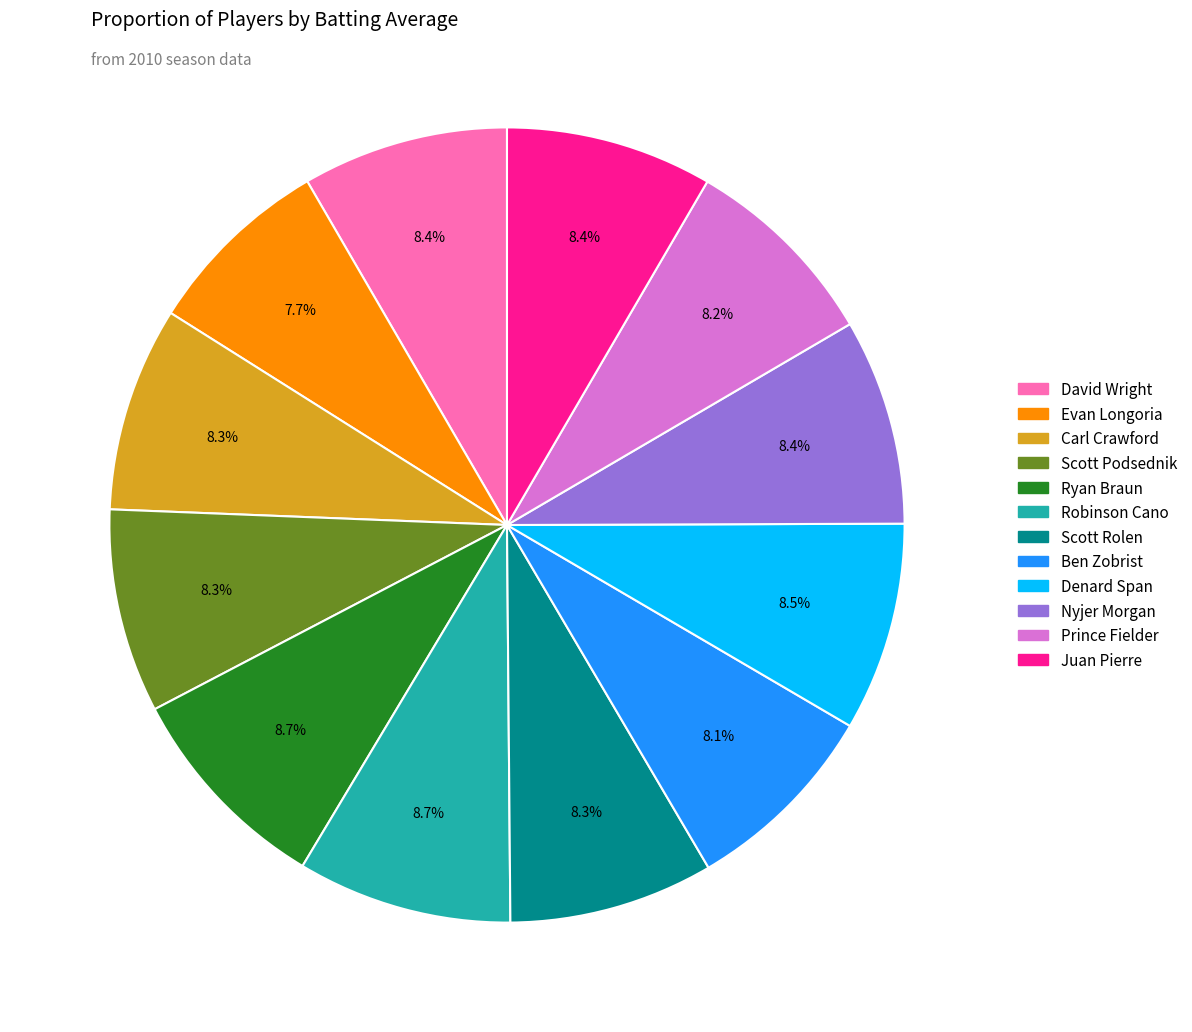

Combined, what portion of the pie is Ben Zobrist and Ryan Braun?

16.8%